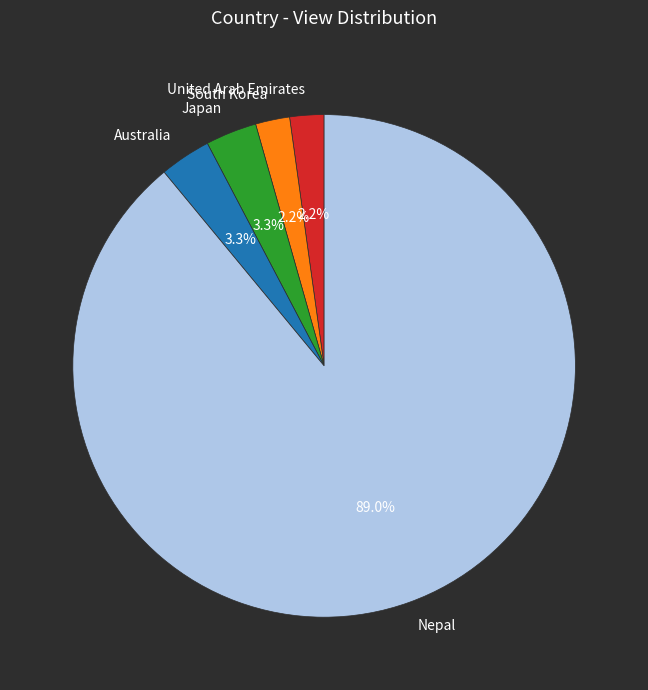

To the nearest percent, what is the combined percentage of Japan and Nepal?

92%